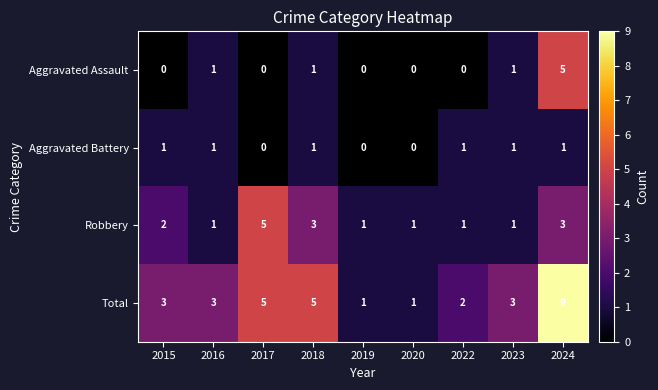

Count the Total values in the range 2 to 5.

6